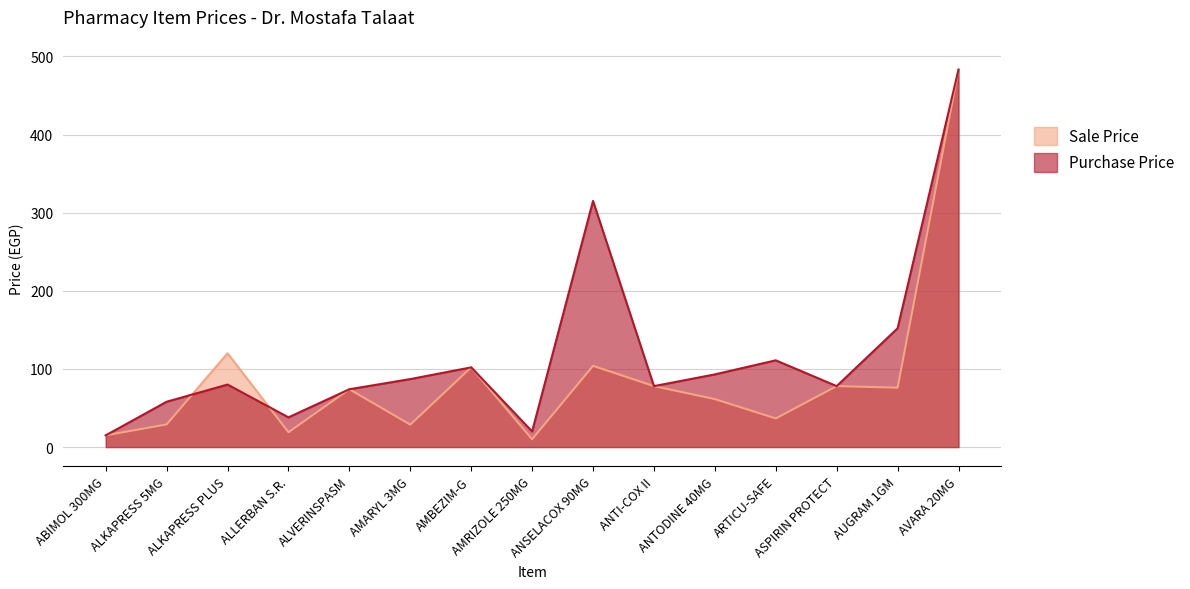

What is the sum of all Sale Price values?

1314.7